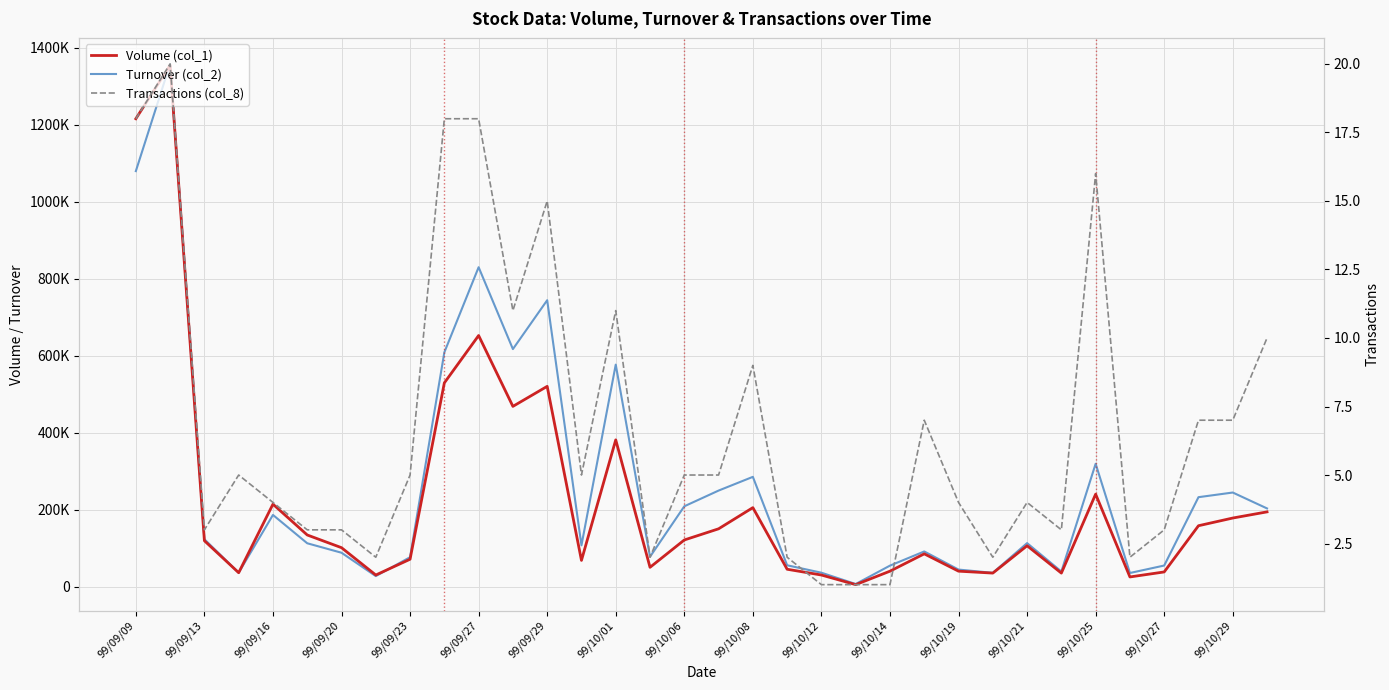

How many lines are shown in the chart?

3